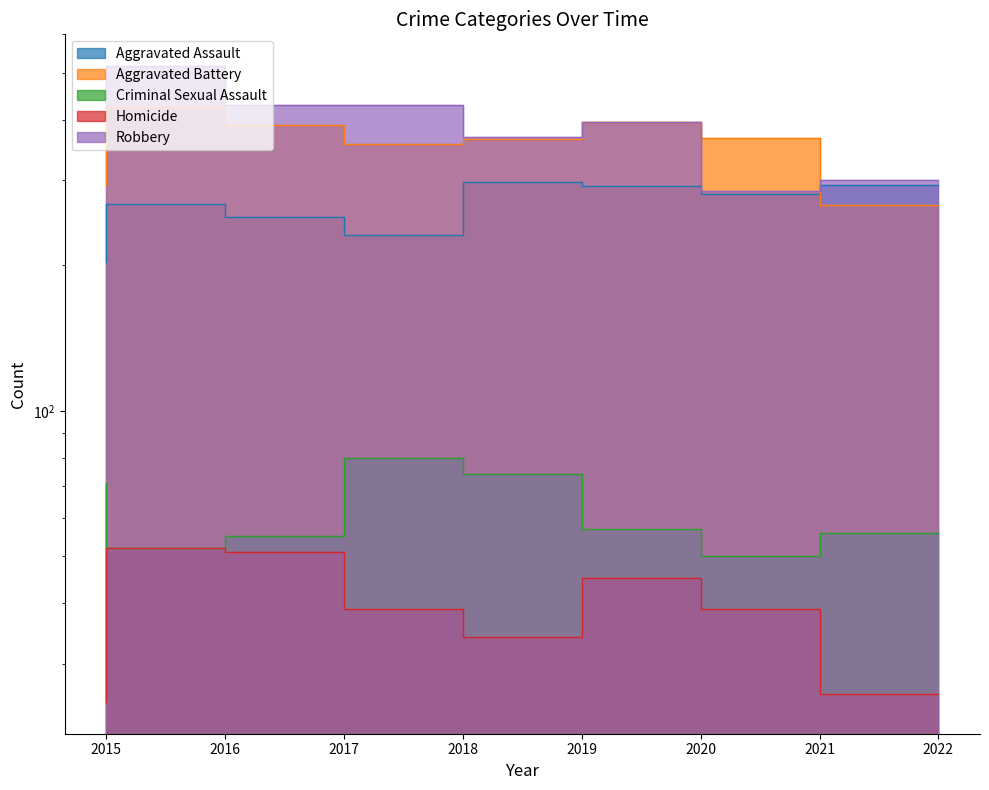

What is the lowest value of the Aggravated Battery series?

266